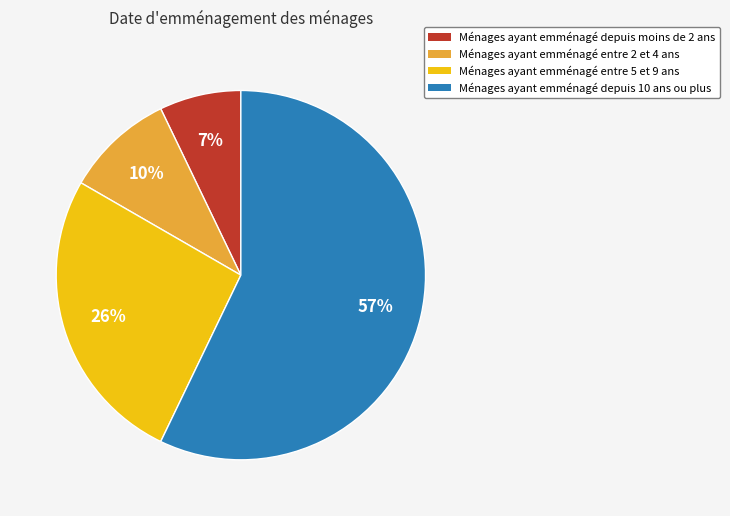

Between Ménages ayant emménagé entre 5 et 9 ans and Ménages ayant emménagé depuis 10 ans ou plus, which is larger?

Ménages ayant emménagé depuis 10 ans ou plus